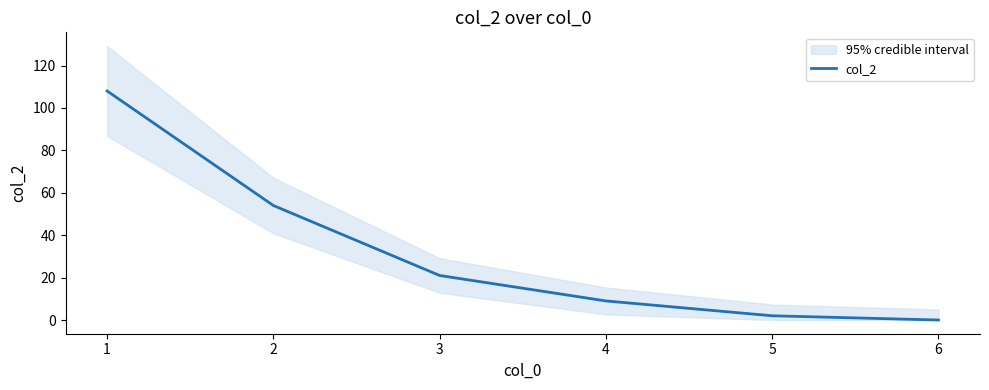

Between 3 and 1, which is larger?

1